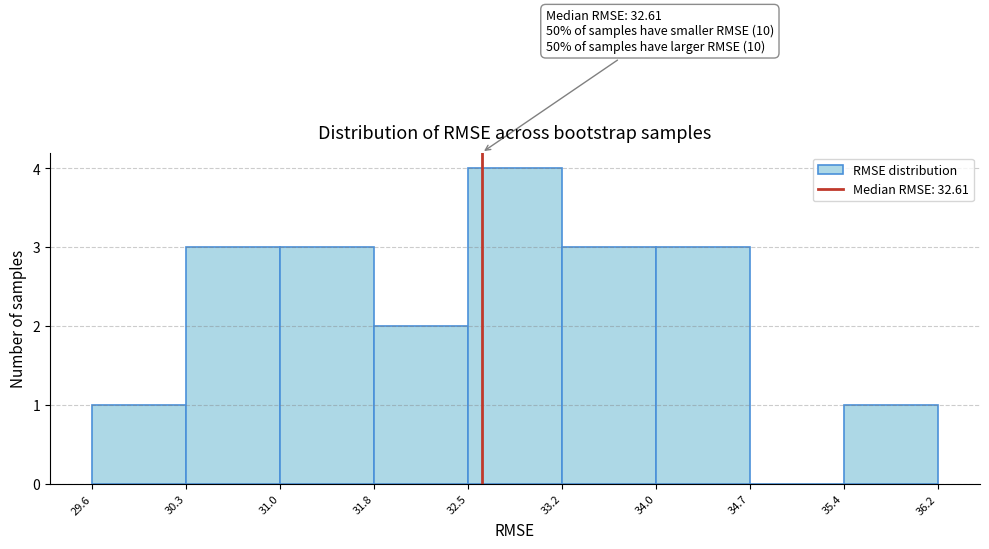

Which range on the x-axis has the tallest bar?

32.5 to 33.2